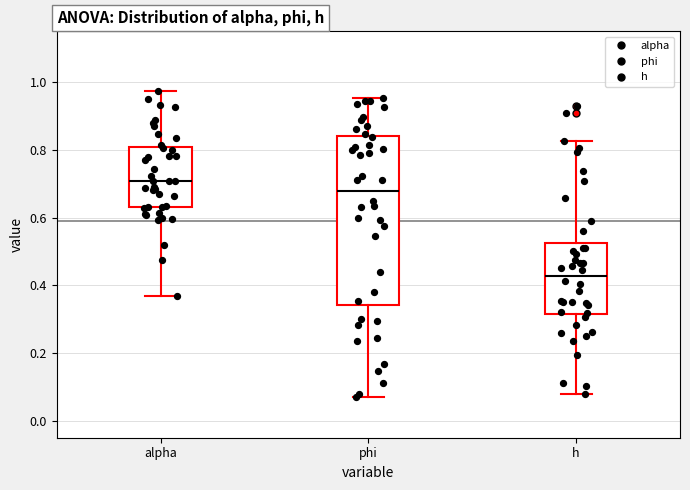

Reading left to right, read every box against the y-axis: the position of its median line, the range the box covers, and the ends of its whiskers. The values are not printed on the chart, so give them approximately, as read against the axis.

alpha: median 0.70, box 0.64 to 0.80, whiskers 0.36 to 0.98
phi: median 0.68, box 0.34 to 0.84, whiskers 0.06 to 0.96
h: median 0.42, box 0.32 to 0.52, whiskers 0.08 to 0.82